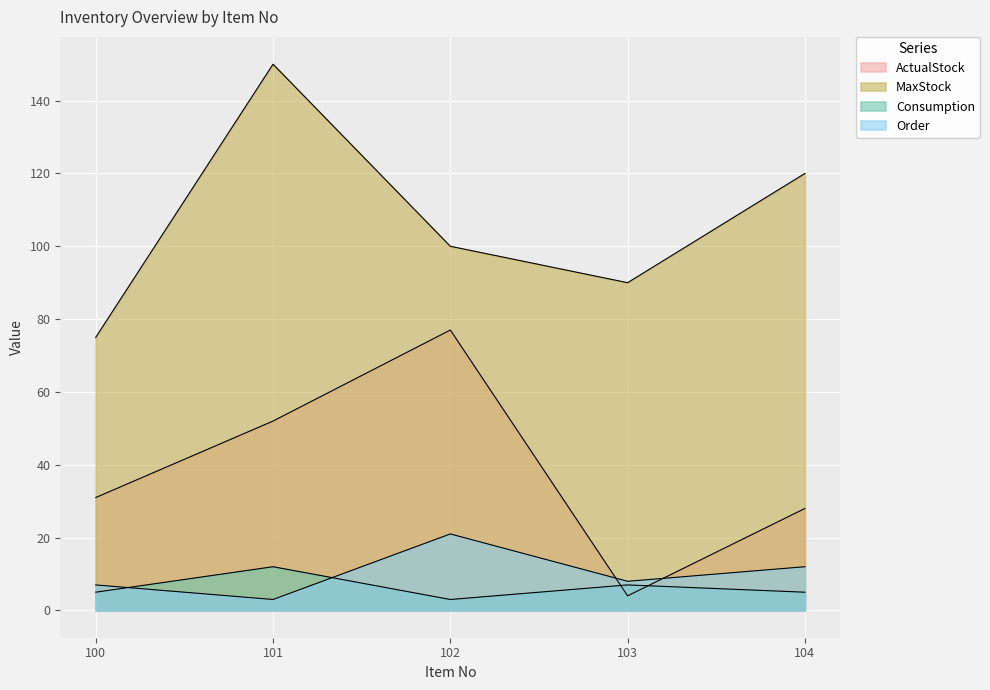

Which series has the widest spread of values?

MaxStock